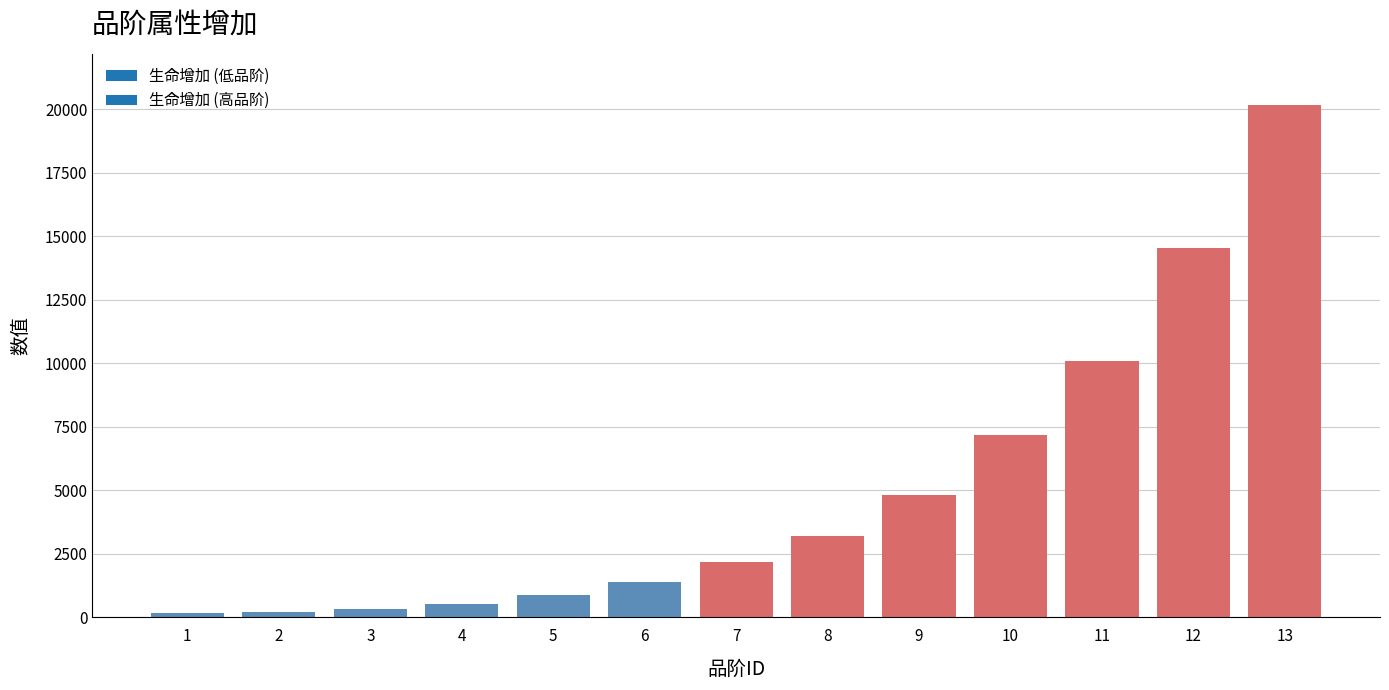

What is the maximum value shown in the chart?

20172